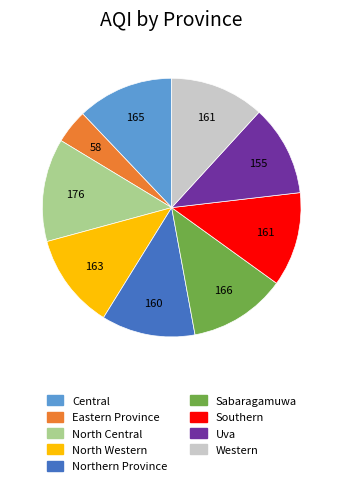

What is the largest slice in the pie chart?

North Central